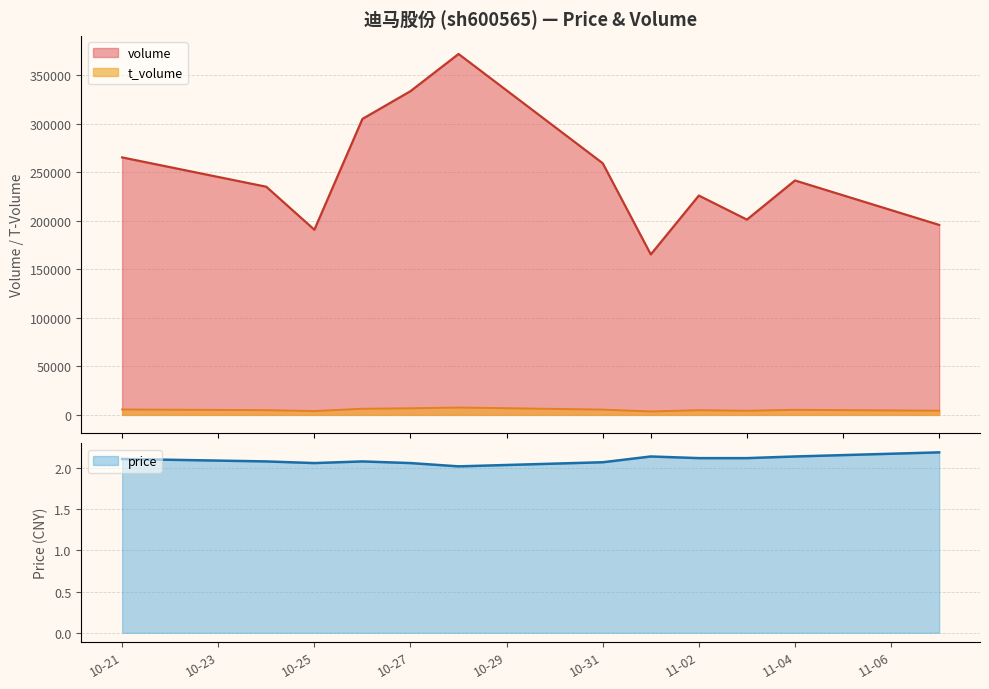

True or false: t_volume and volume cross at least once.

False